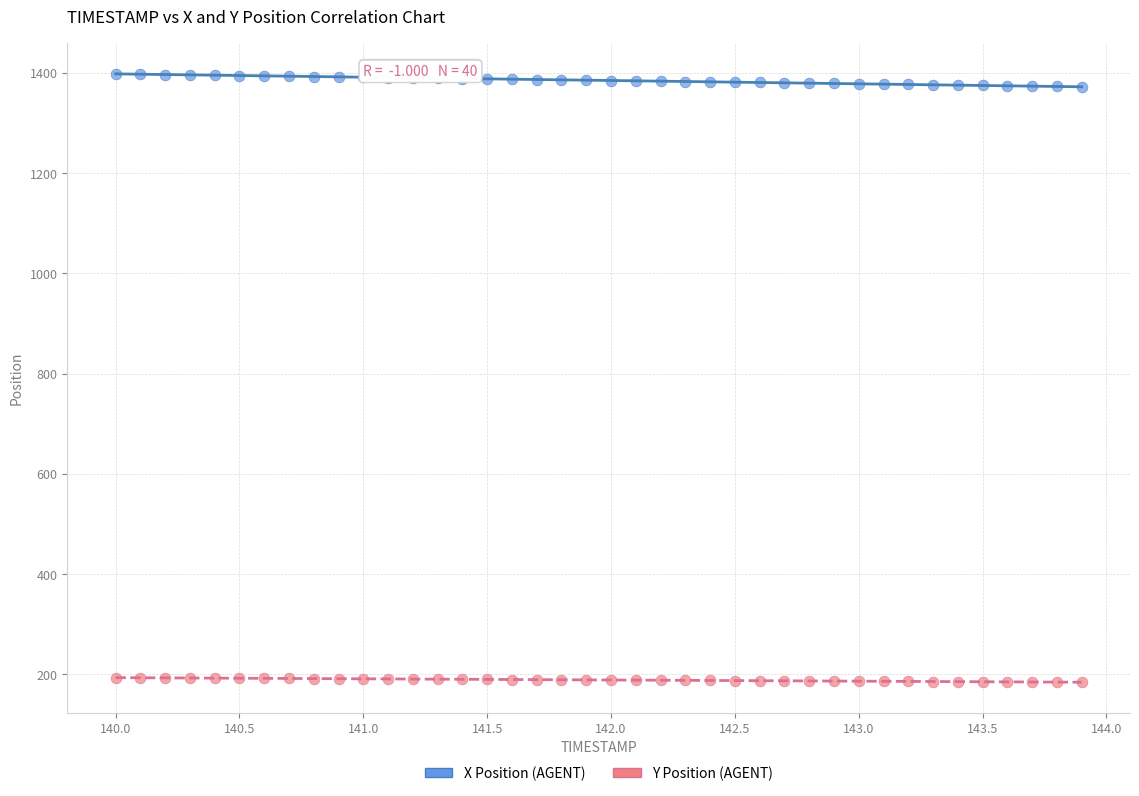

What is the X range (max minus min) for the scatter plot?

3.9